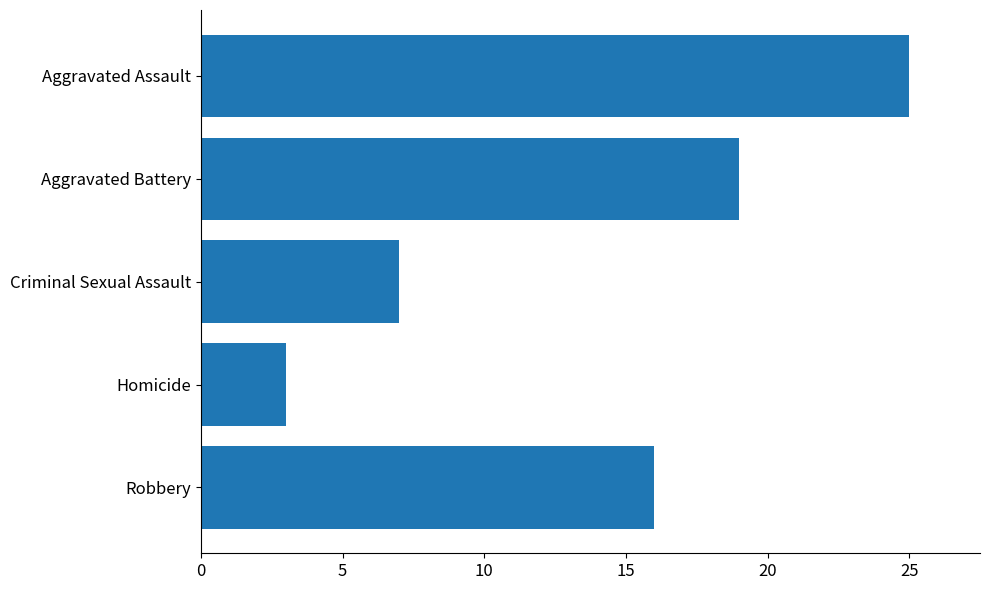

The chart shows a value of 5 at Aggravated Battery. True or false?

False